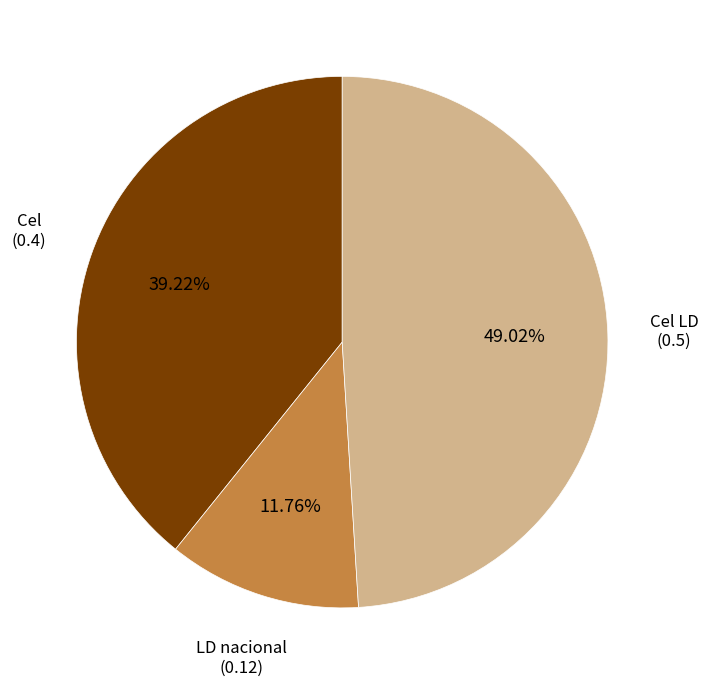

Is there a majority slice in this chart?

No